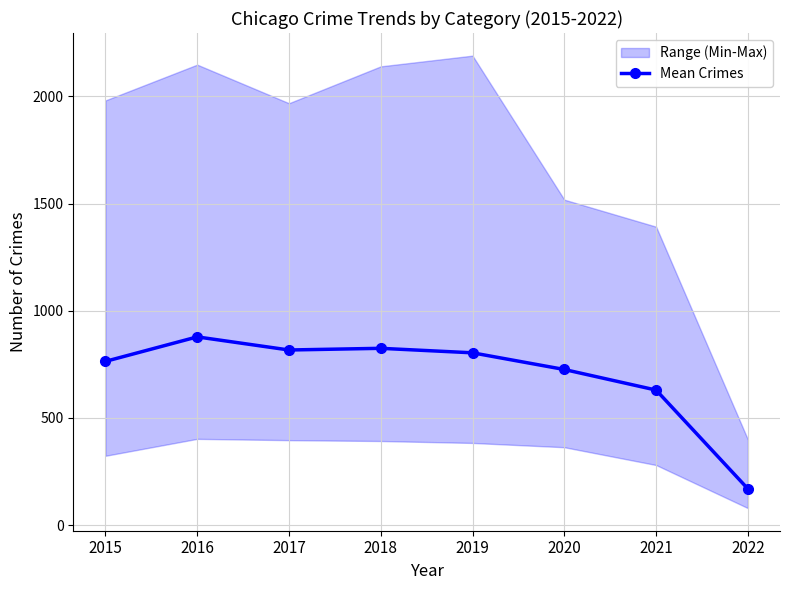

What is the sum of all values?

5610.3